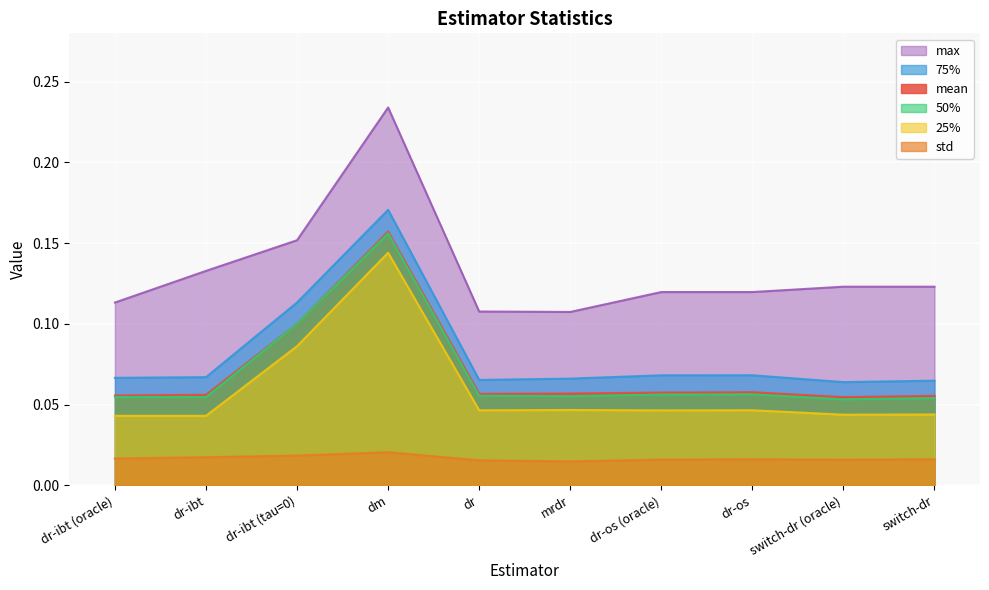

At which category does 75% reach its first local peak?

dm